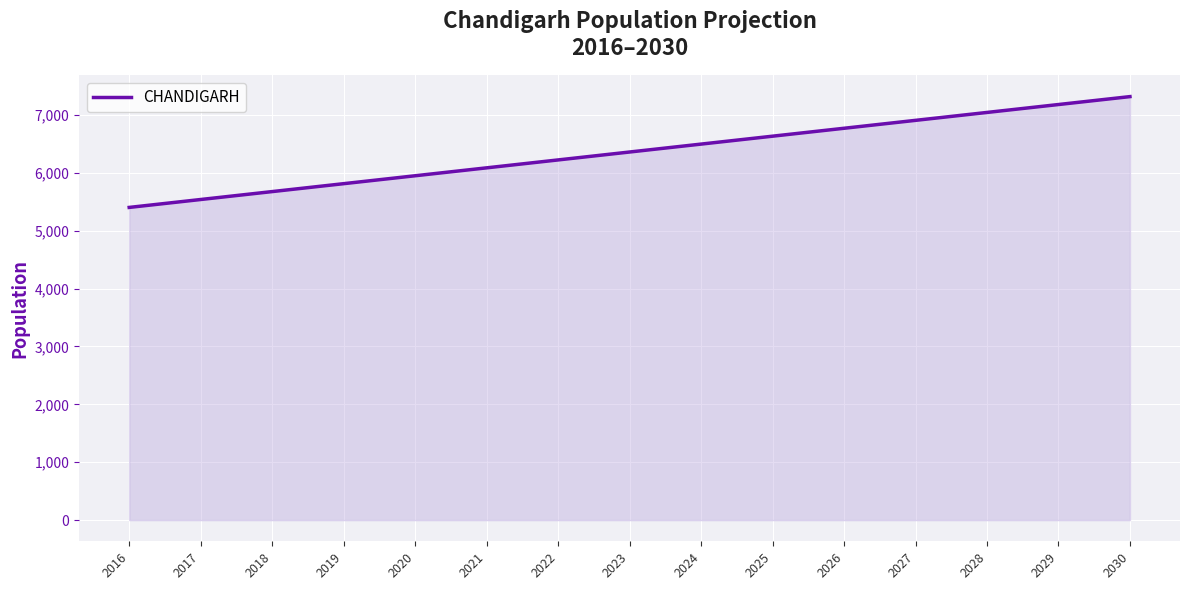

What is the minimum value shown in the chart?

5401.6